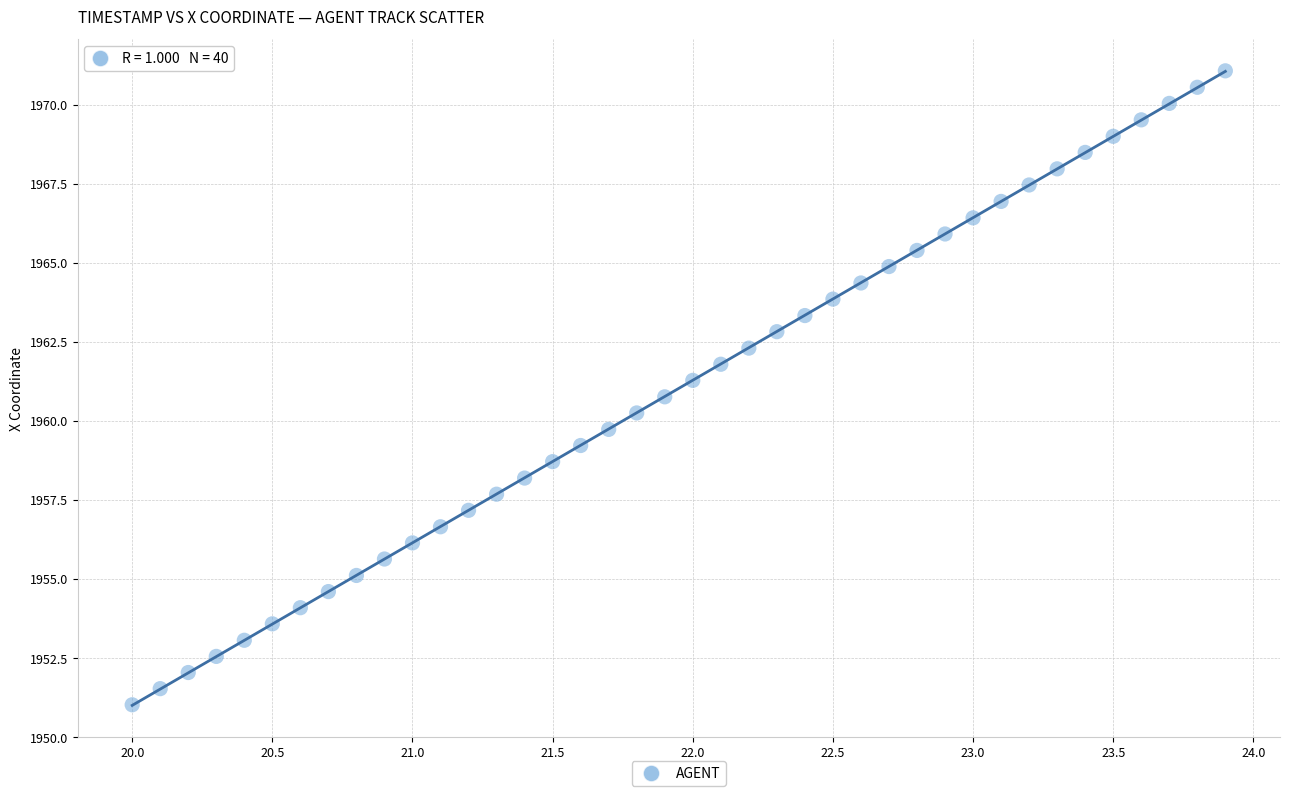

What is the range of X values (max minus min)?

3.9